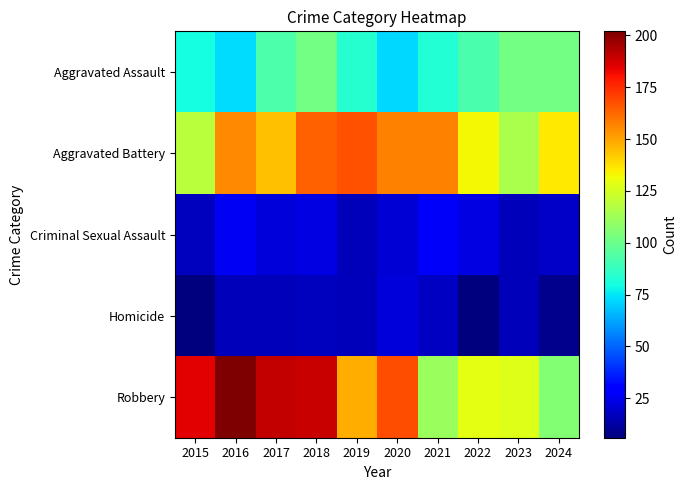

Which category has the highest value across all series?

2016